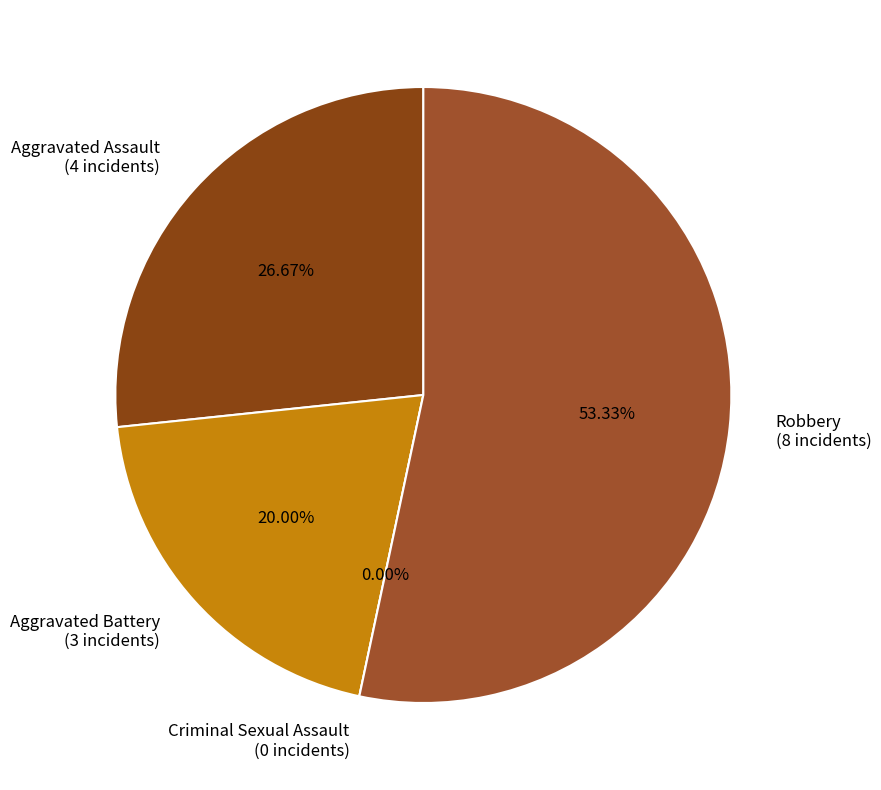

What portion of the pie excludes Aggravated Assault?

73.3%